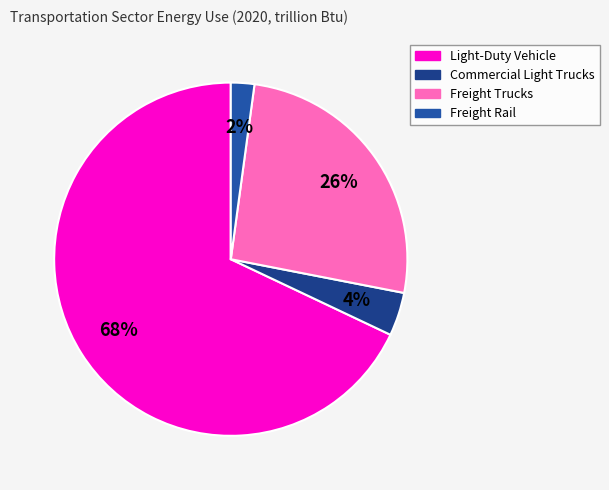

Which slice is the largest?

Light-Duty Vehicle